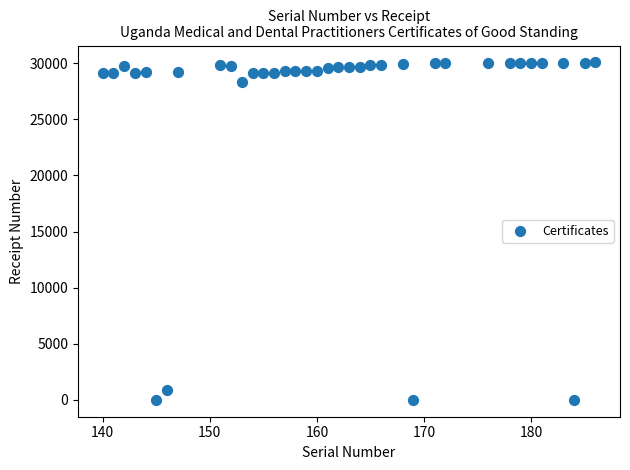

What Y value in the scatter plot is closest to 15034?

28291